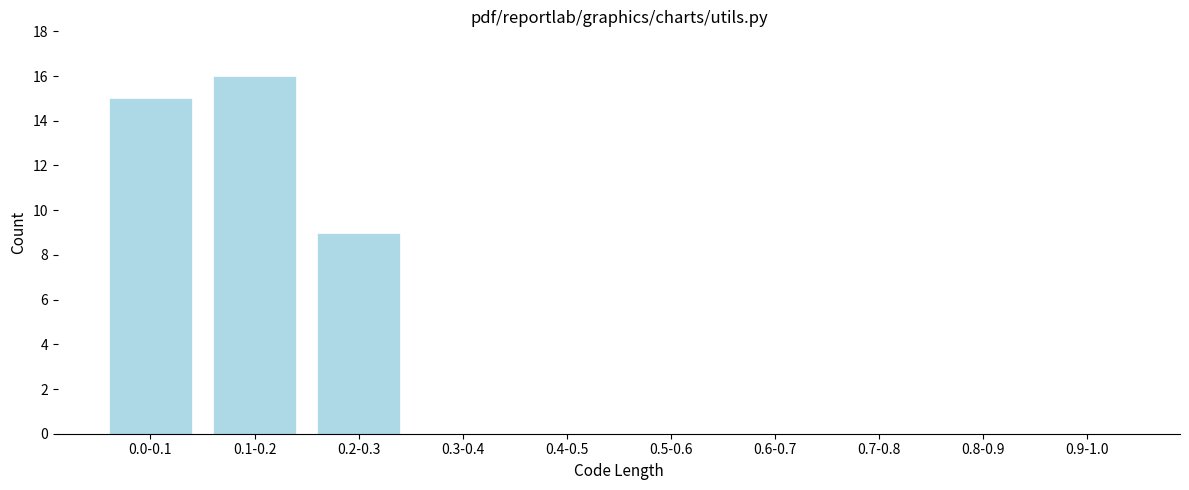

Reading left to right, transcribe all the data shown in this chart.

0.0-0.1=15	0.1-0.2=16	0.2-0.3=9	0.3-0.4=0	0.4-0.5=0	0.5-0.6=0	0.6-0.7=0	0.7-0.8=0	0.8-0.9=0	0.9-1.0=0